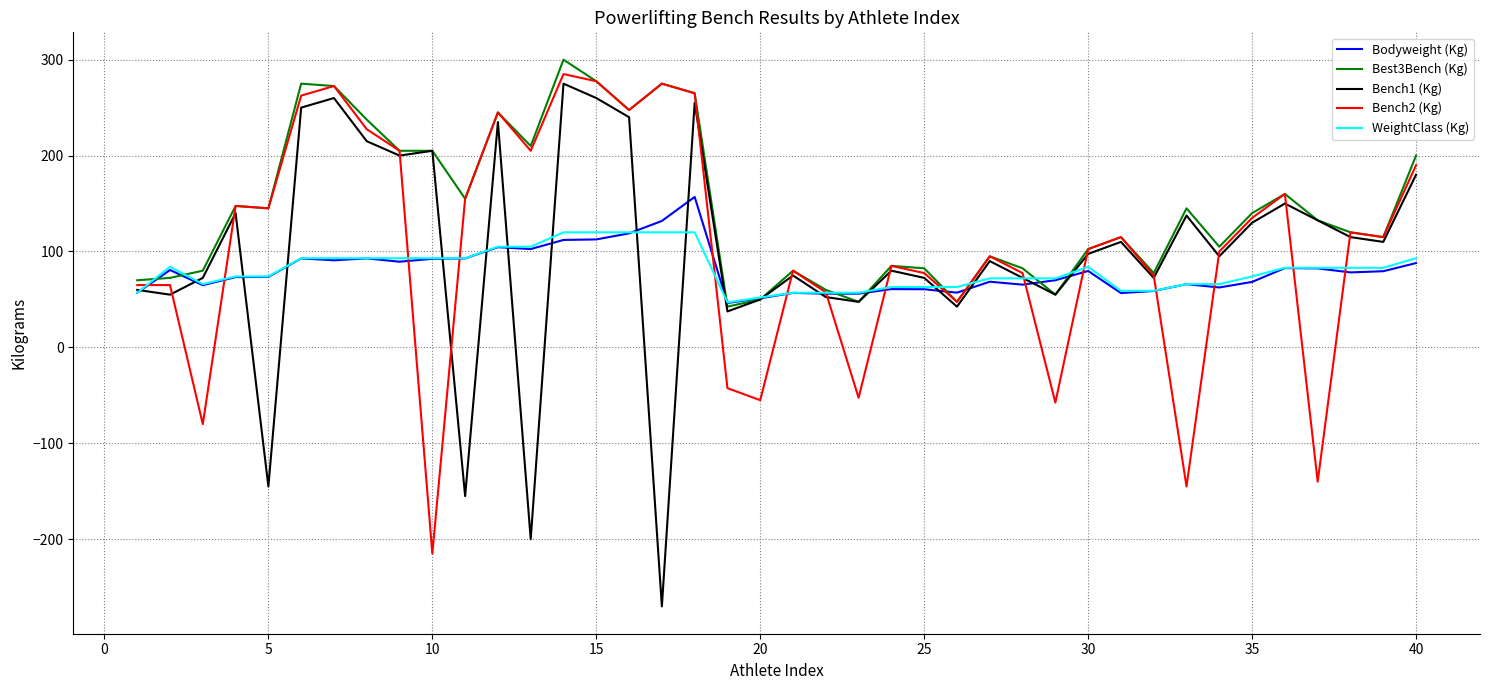

What is the sum of all WeightClass (Kg) values?

3231.0